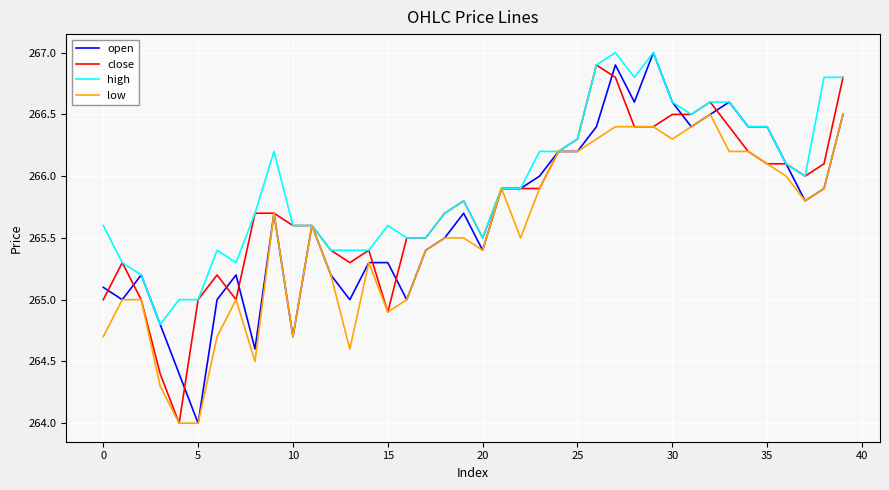

Rank the series by their average value, from lowest to highest.

low, open, close, high